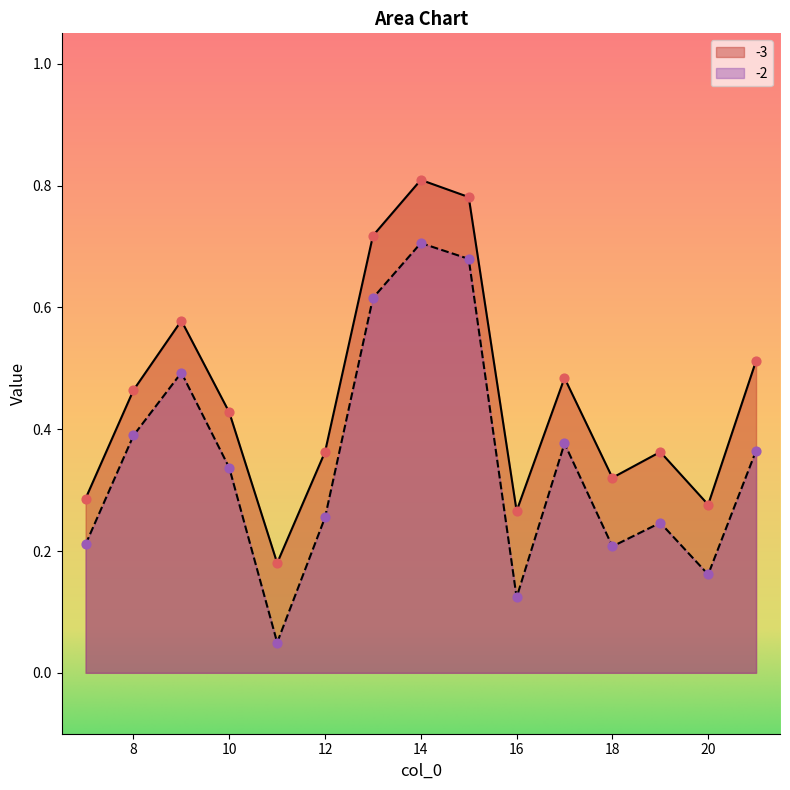

Which series has the largest total across all categories?

-3